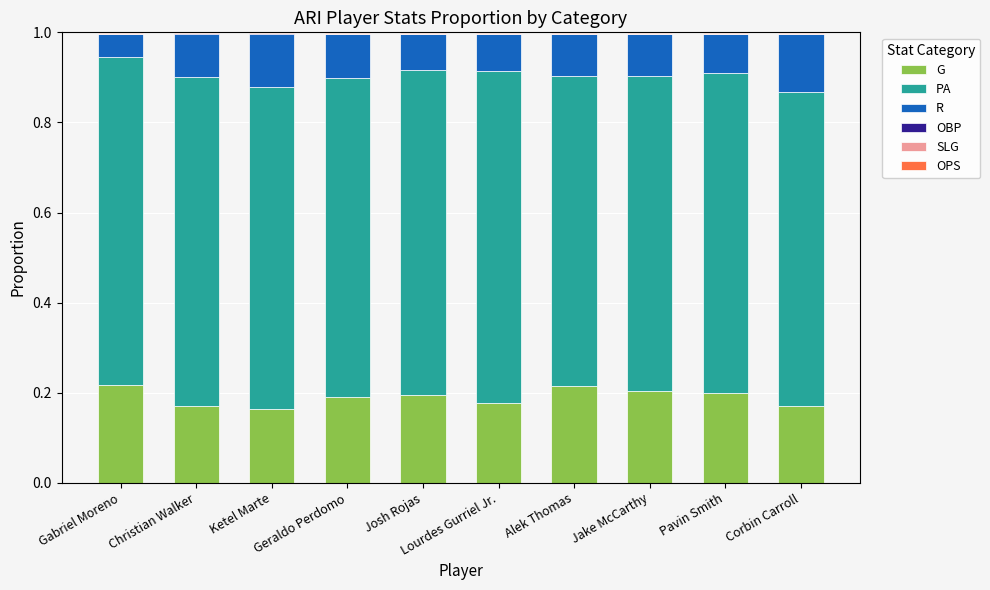

Are the bars grouped side by side (vs. stacked)?

No